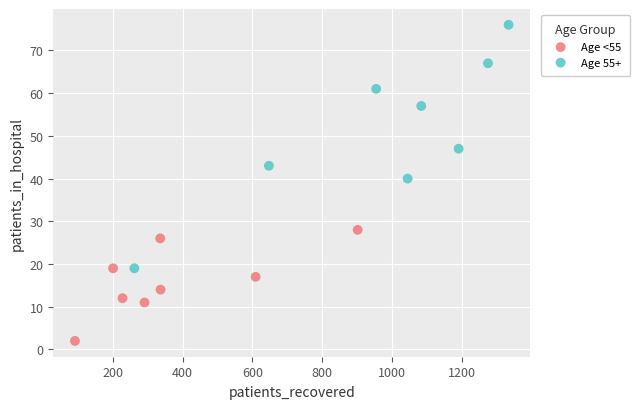

Which series reaches the minimum Y coordinate?

Age <55